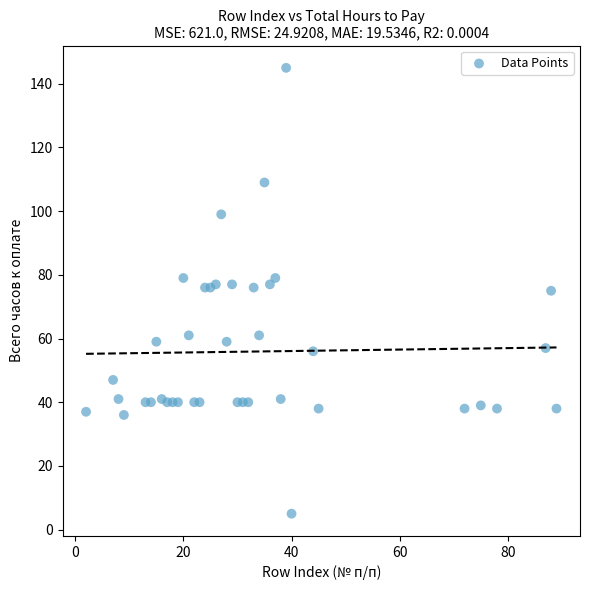

What is the range of Y values (max minus min)?

140